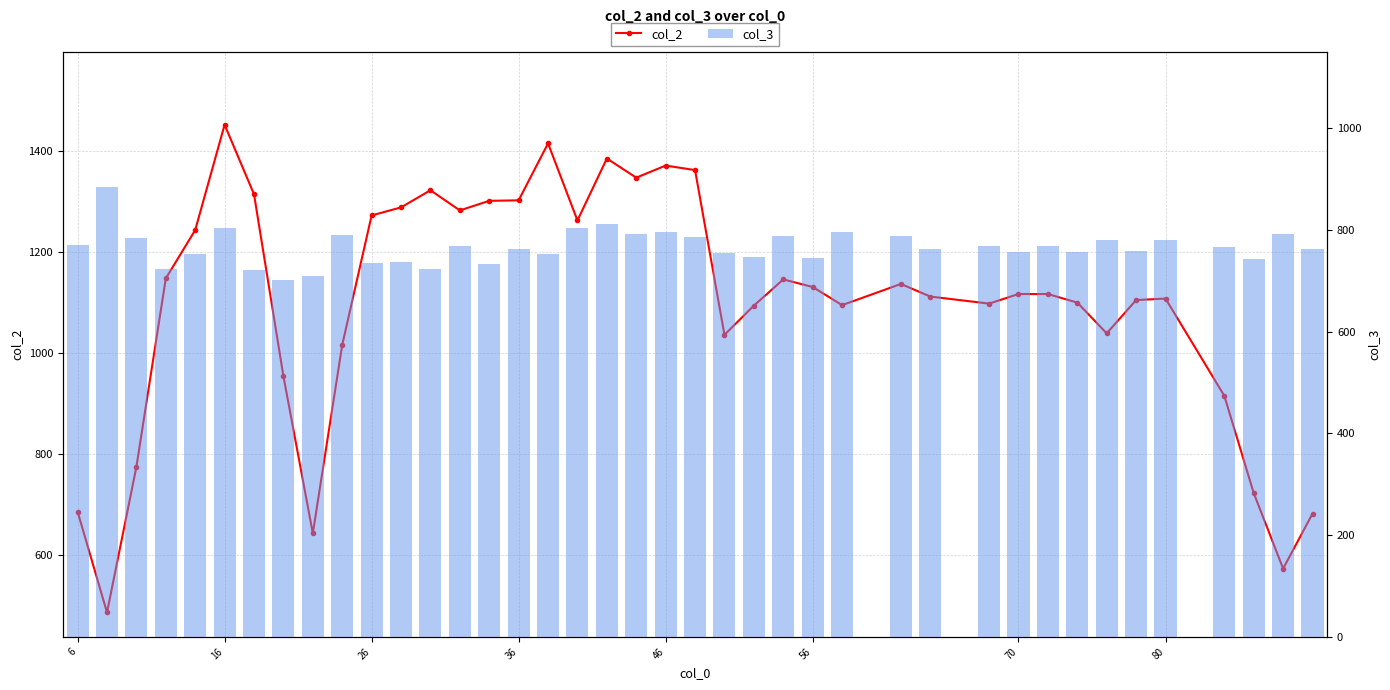

Rank the series by their average value, from lowest to highest.

col_3, col_2